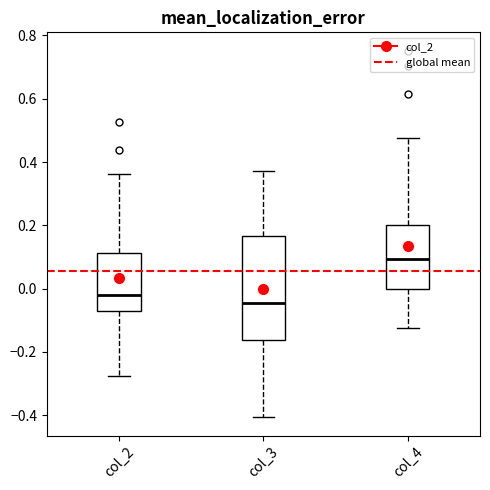

Where is the upper edge of the box for col_4 on the y-axis? The values are not printed on the chart, so give them approximately, as read against the axis.

0.20